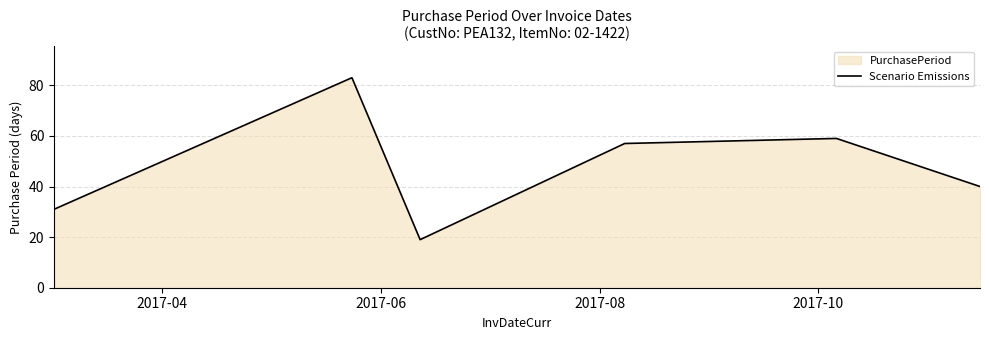

What is the sum of all values?

289